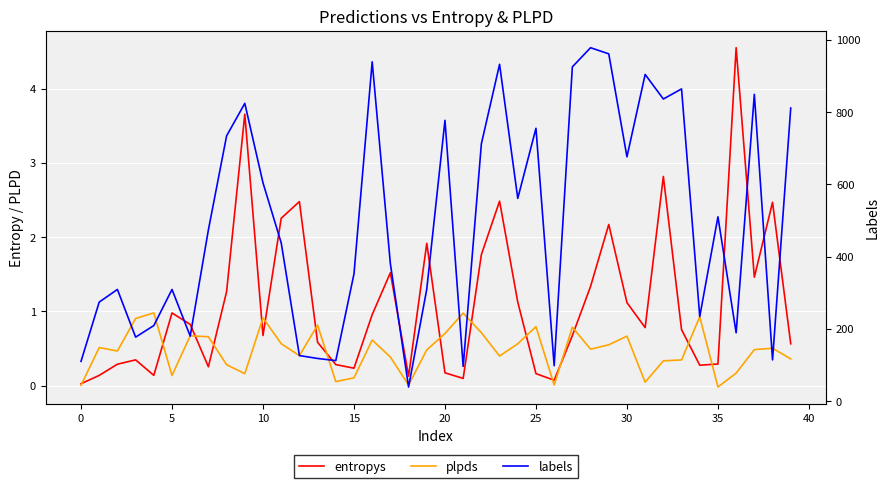

Is it true that entropys equals 0.3 at 20?

False